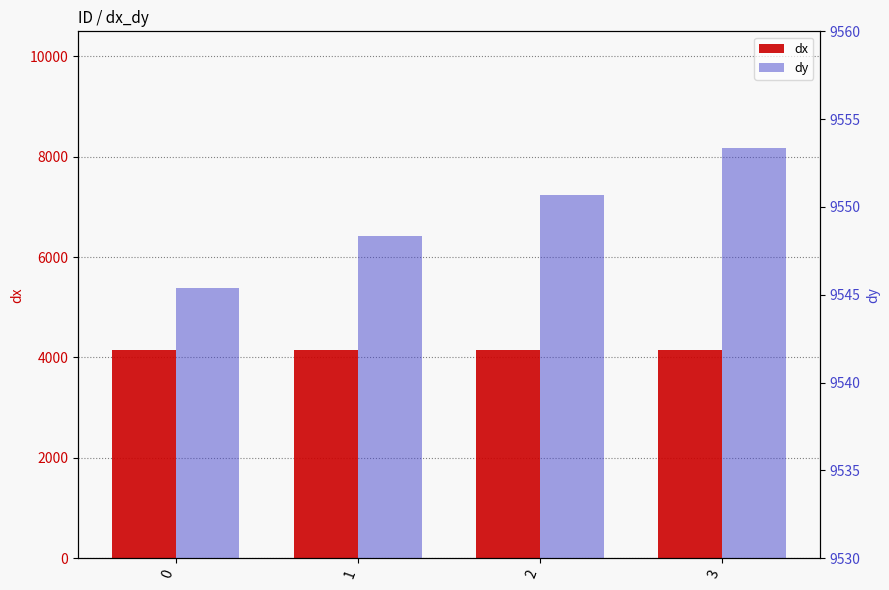

The dy series shows 9545.4 at 0. True or false?

True